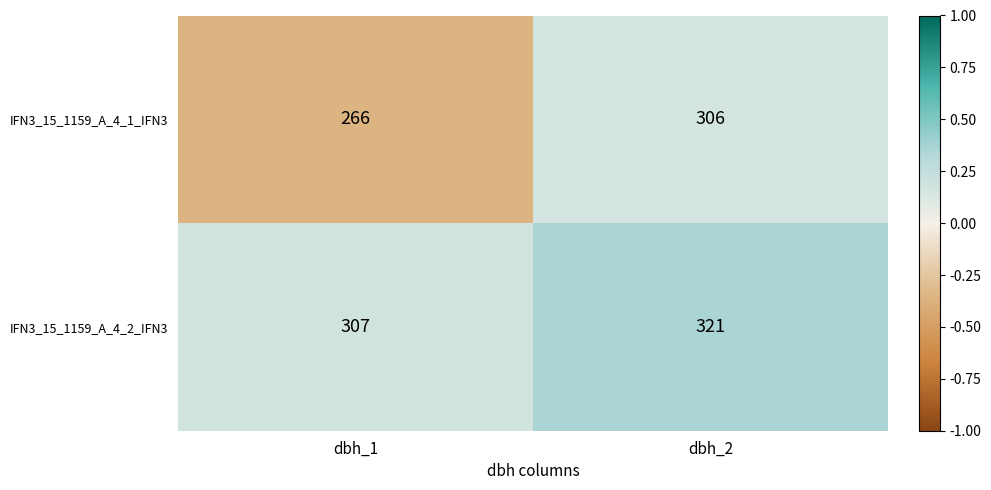

What is the average value of the IFN3_15_1159_A_4_2_IFN3 series?

314